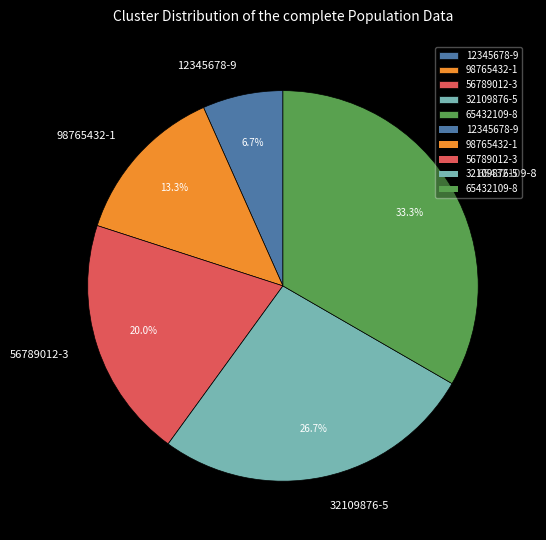

To the nearest percent, what is the average slice percentage?

20%